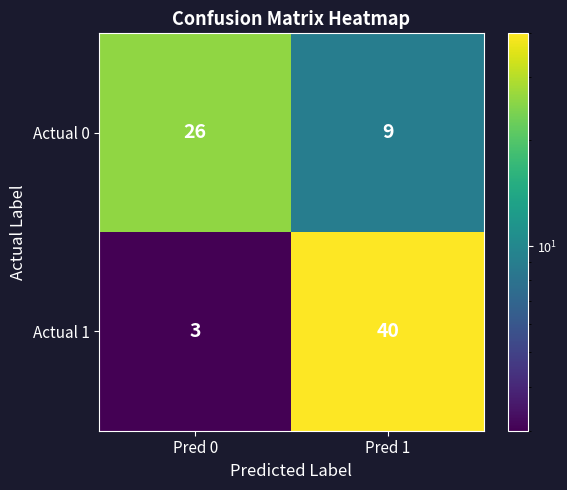

Which series has the largest range (max minus min)?

Actual 1